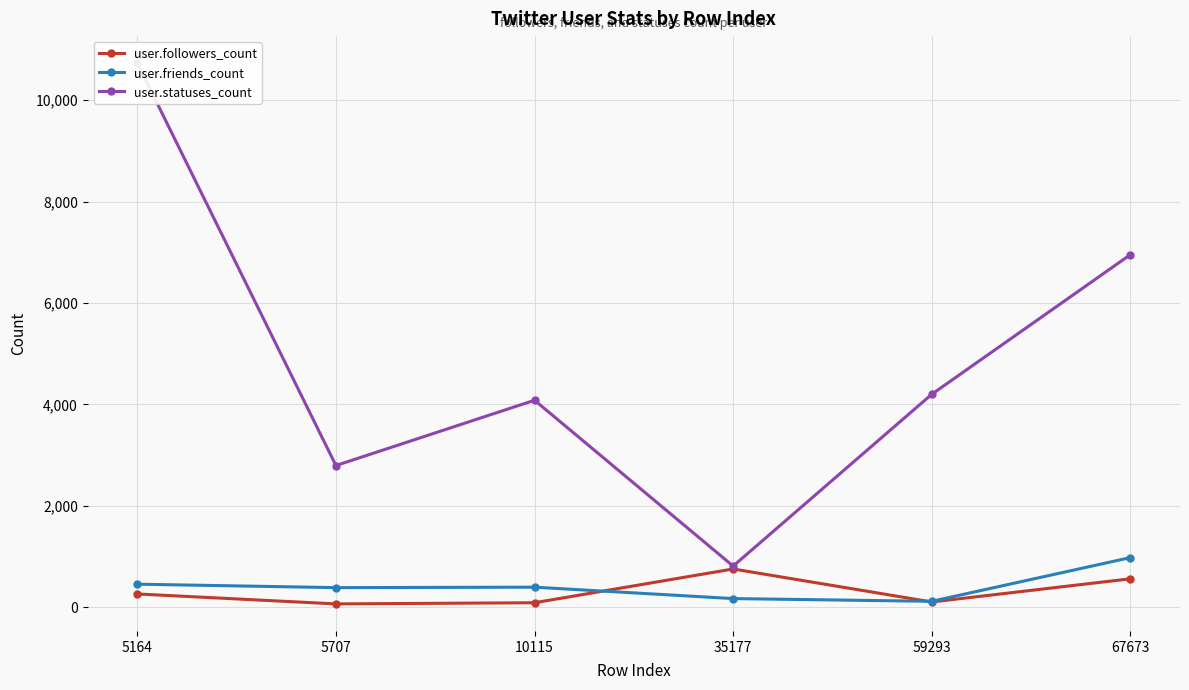

Where does the user.followers_count series first go above 263?

35177